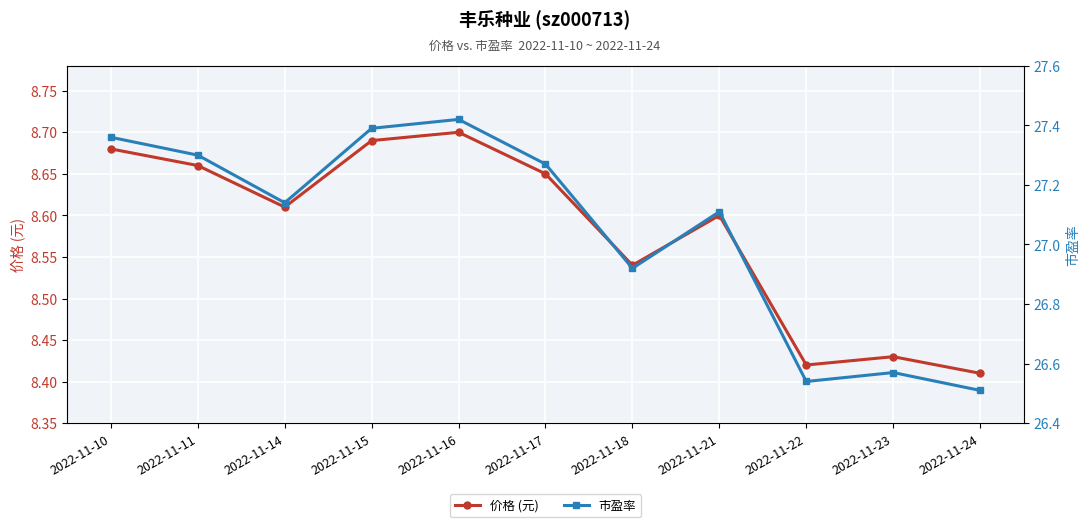

Which has a higher value, 2022-11-17 or 2022-11-14?

2022-11-17